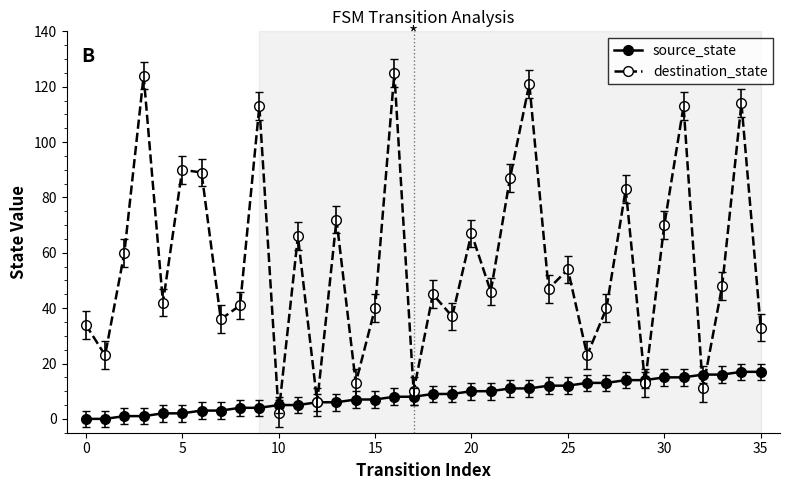

How many categories are shown in the chart?

36